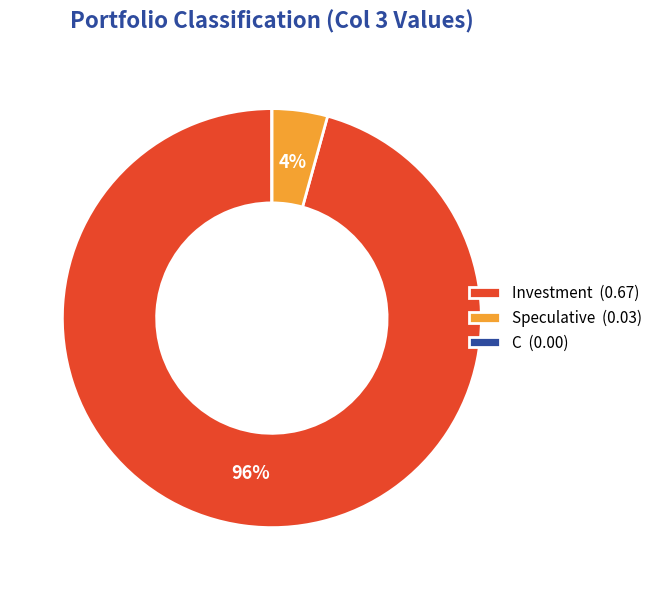

Which category accounts for the majority?

Investment